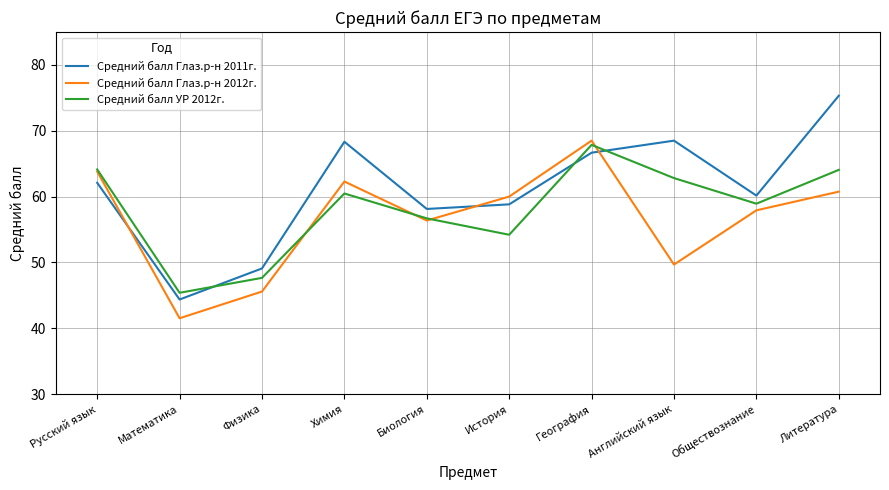

The value of Средний балл Глаз.р-н 2012г. at География is 68.5. True or false?

True